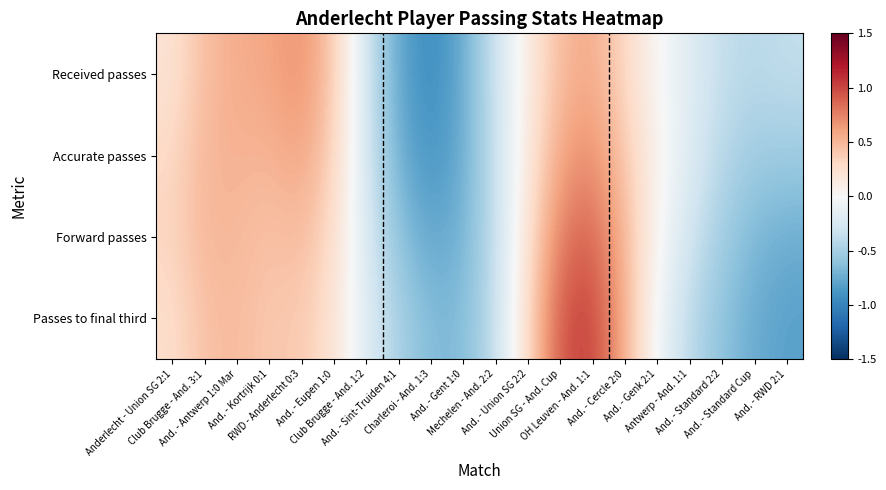

How many categories are shown in the chart?

20